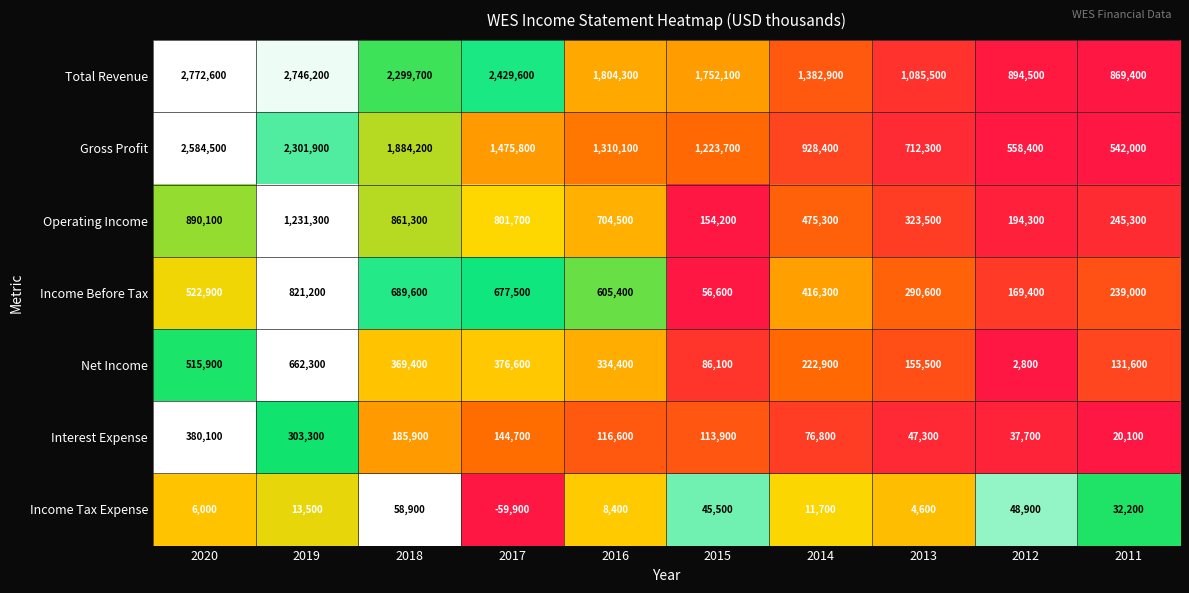

At which category does the chart reach its minimum across all series?

2017